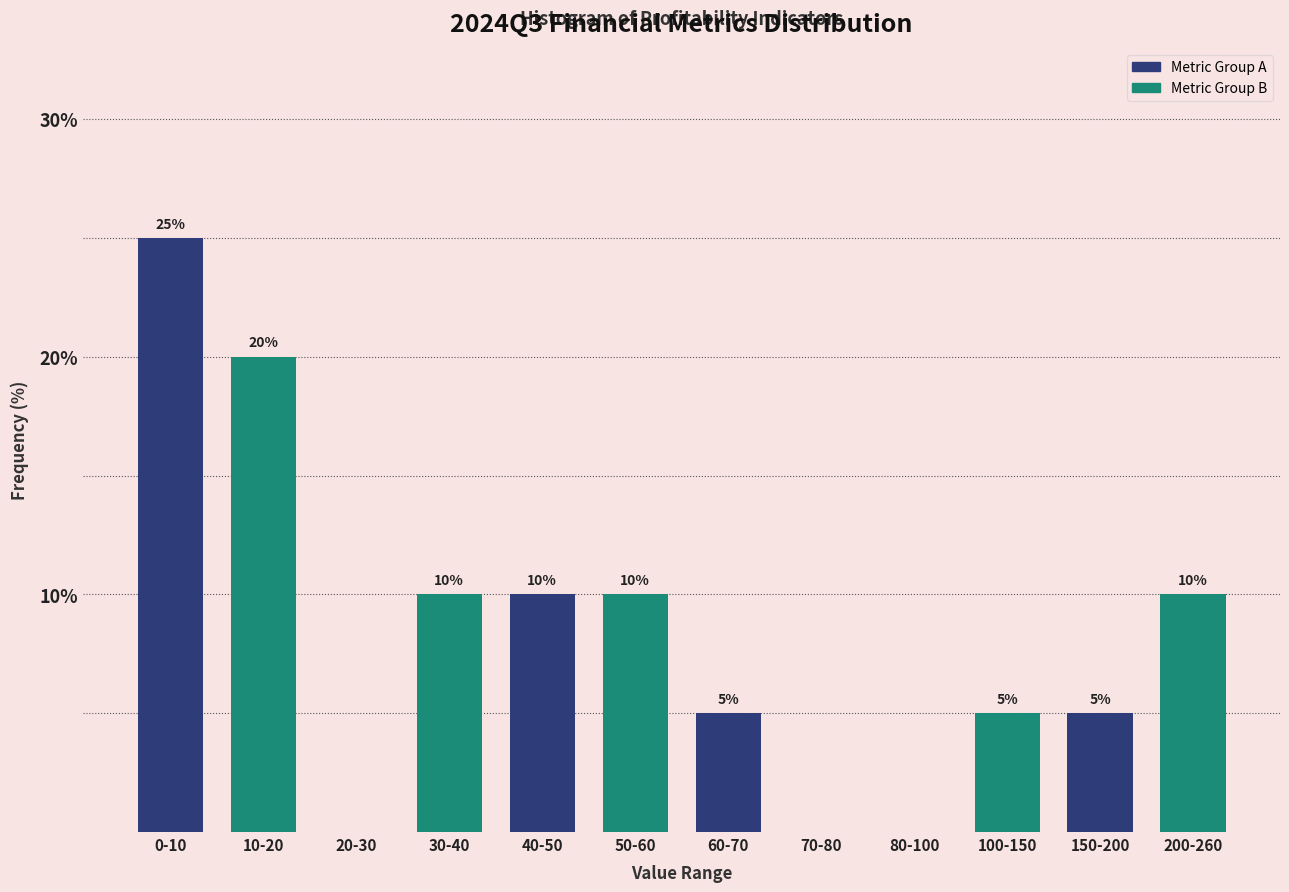

Reading right to left, list all the values displayed in this chart.

200-260=10	150-200=5	100-150=5	80-100=0	70-80=0	60-70=5	50-60=10	40-50=10	30-40=10	20-30=0	10-20=20	0-10=25